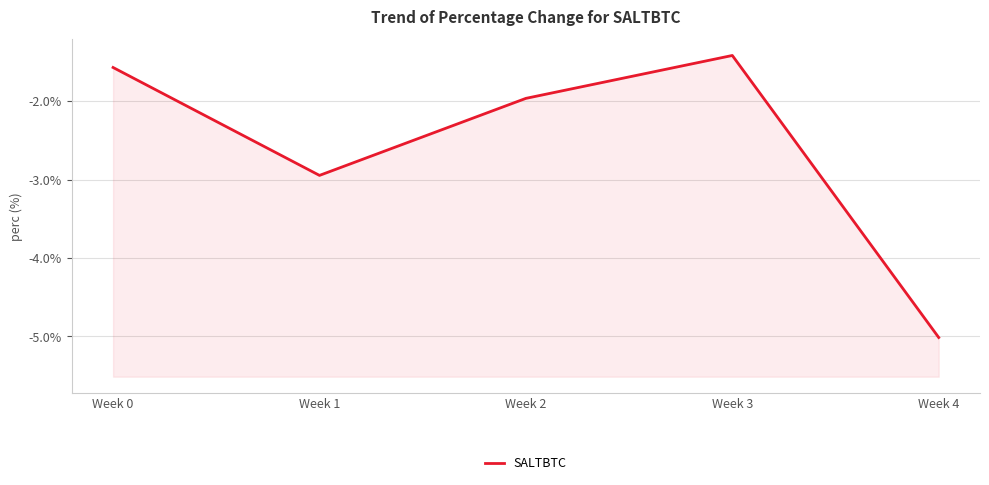

How many points are higher than both their immediate neighbors (excluding endpoints)?

1